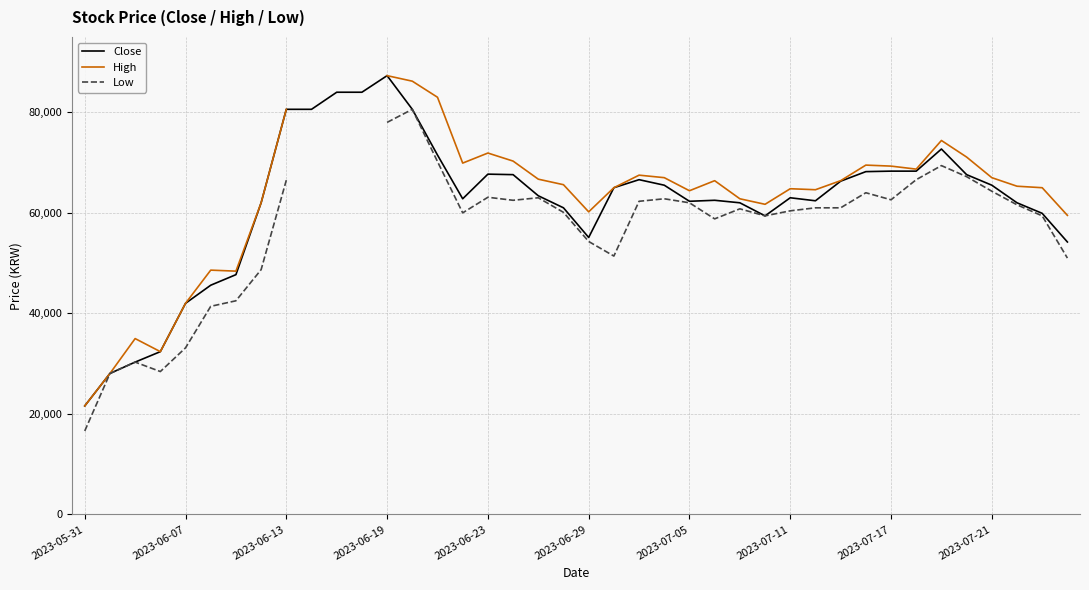

How many data points in Low are above 62300?

15